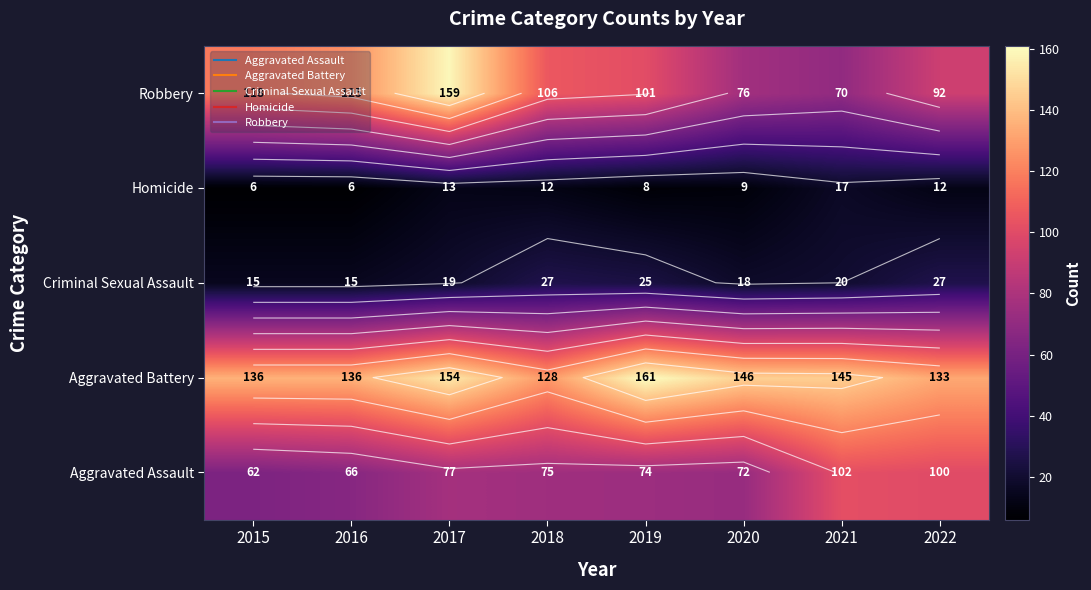

Is it true that Aggravated Battery equals 99 at 2019?

False